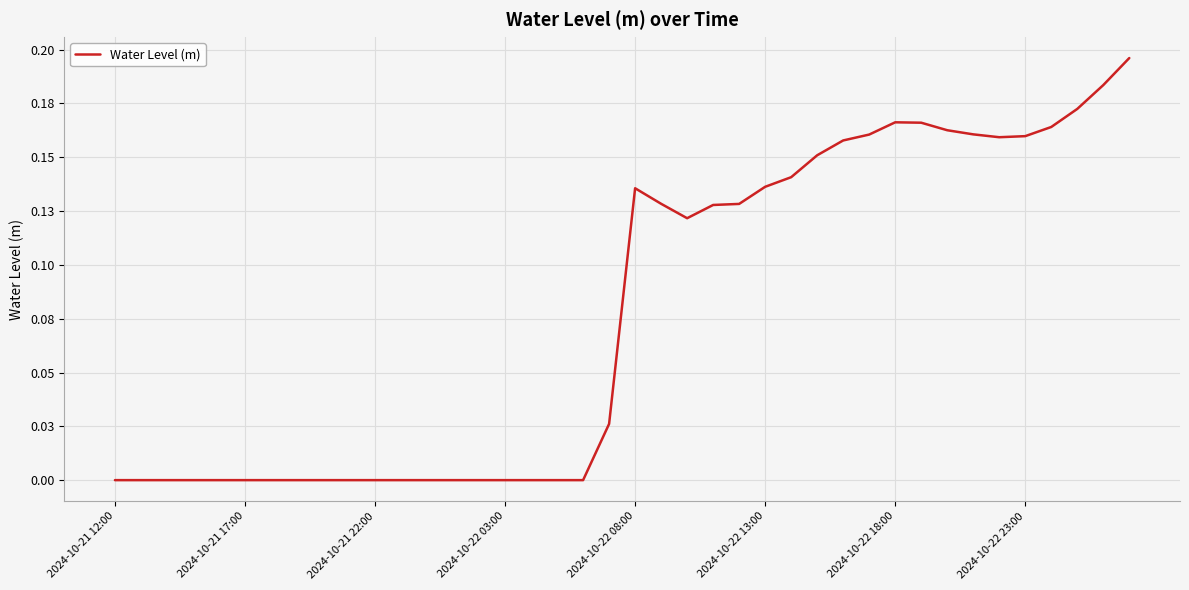

Is this an area chart (filled region under the line)?

No